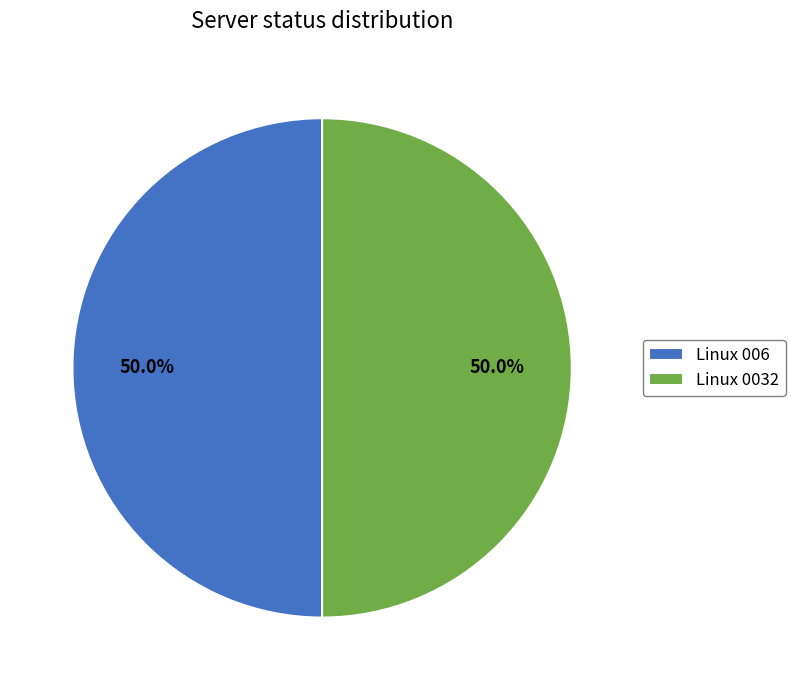

What percentage do Linux 0032 and Linux 006 together represent?

100.0%